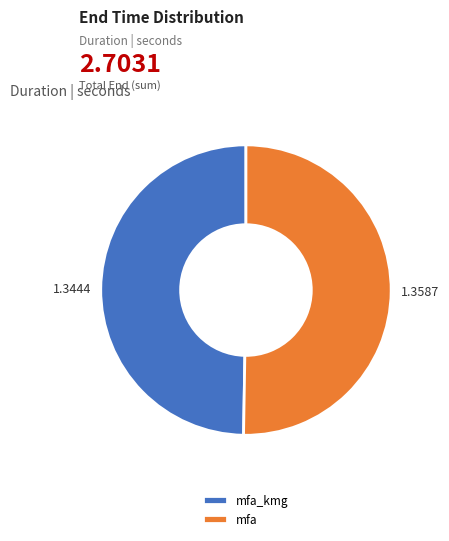

Which category has the smallest portion of the pie?

mfa_kmg